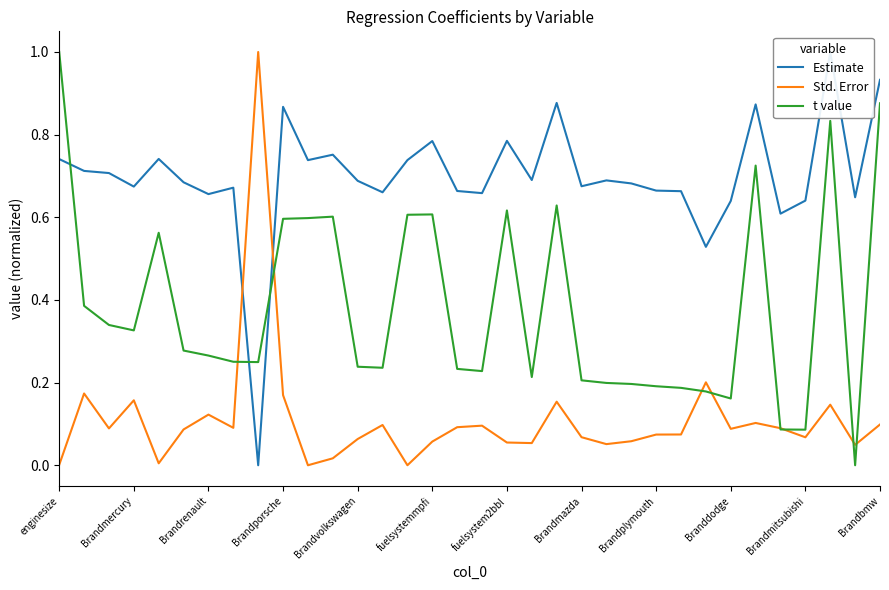

Which category has the highest value in the t value series?

enginesize